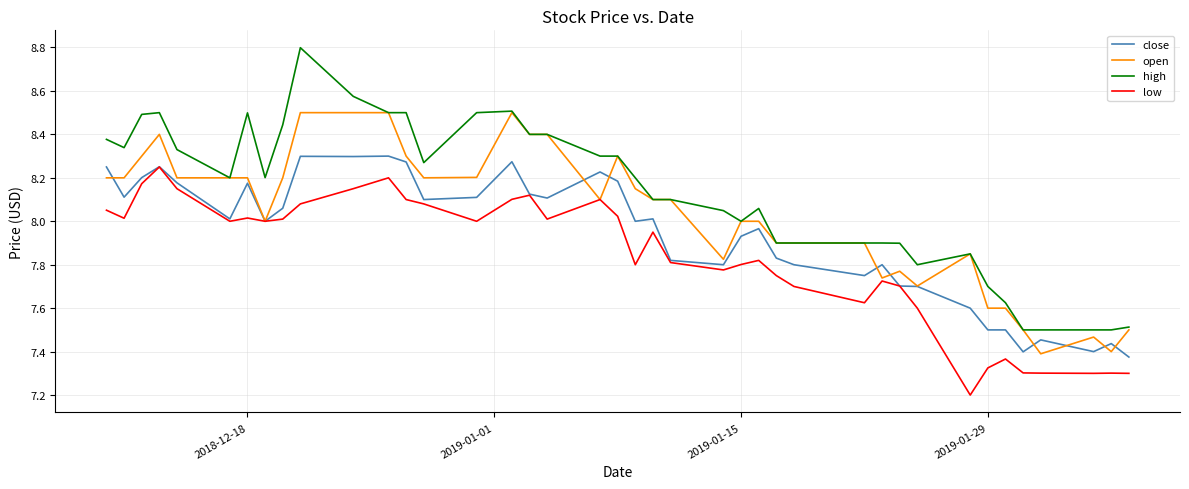

True or false: high and low intersect in this chart.

False